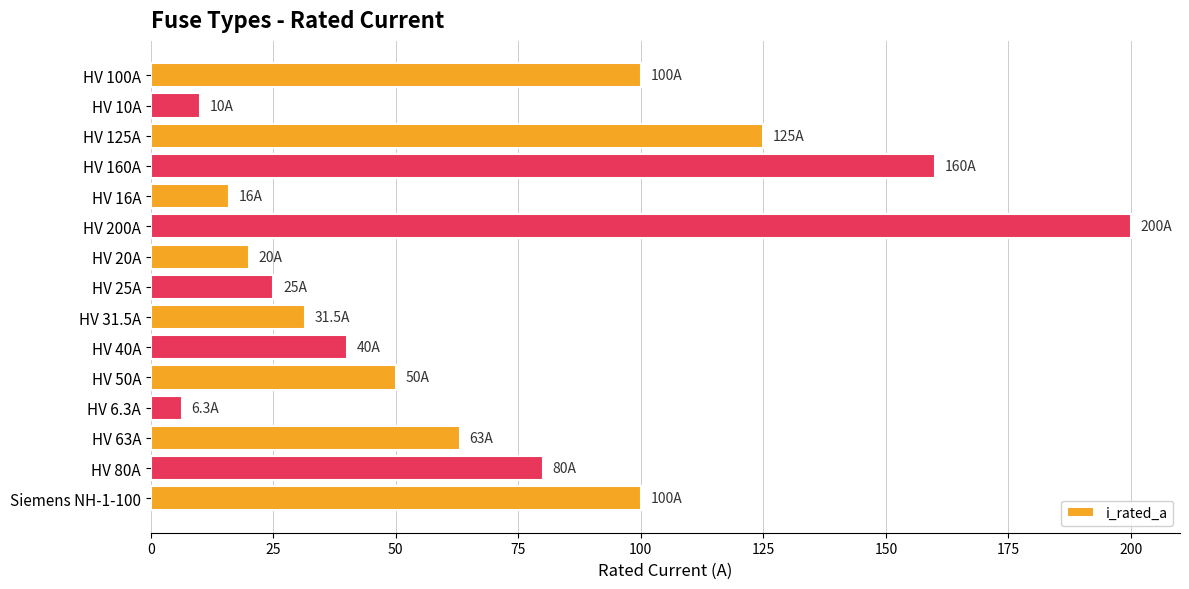

What is the smallest value displayed?

6.3